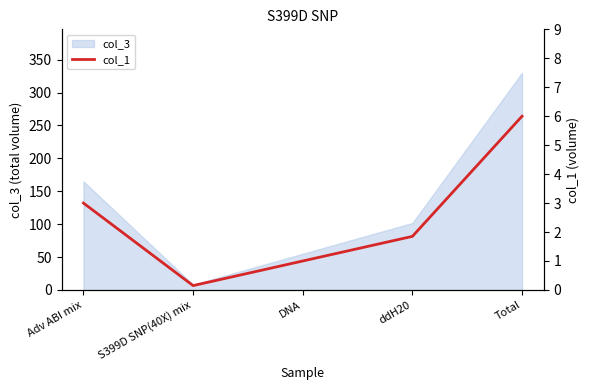

True or false: there are more than 0 points higher than both neighbors.

False